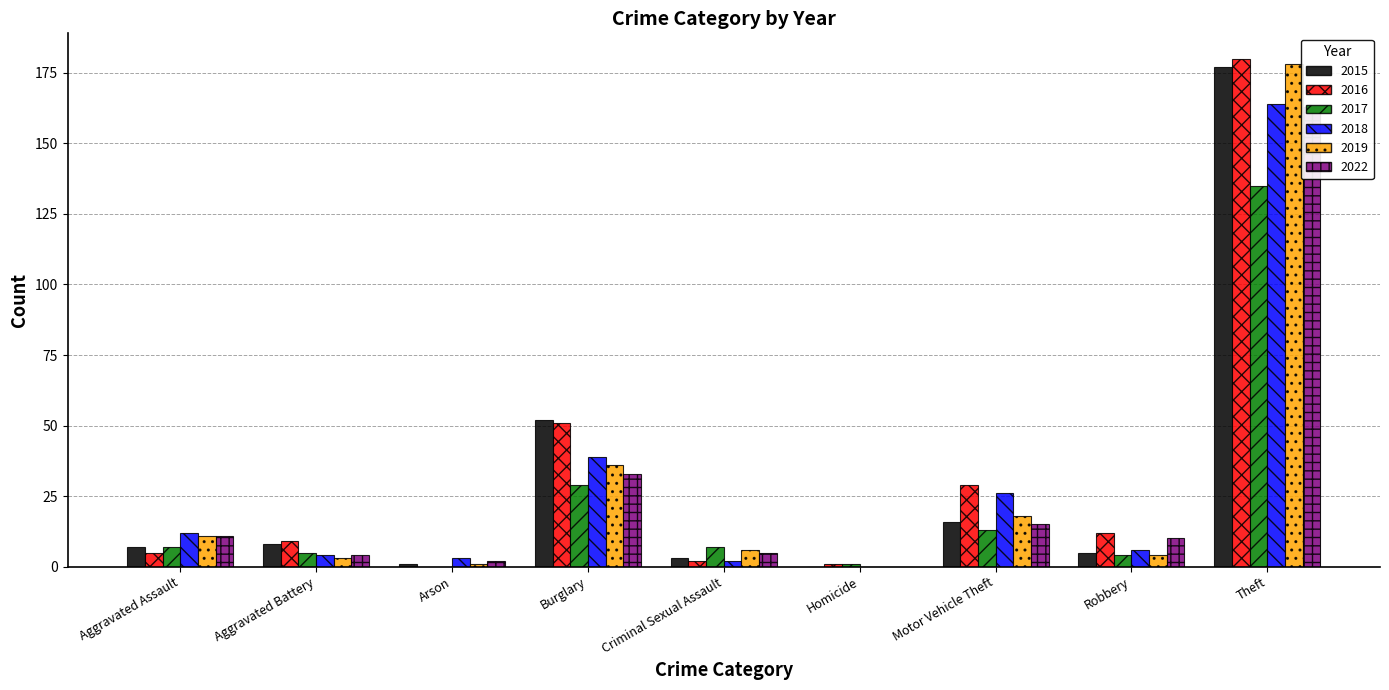

Are the bars horizontal?

No